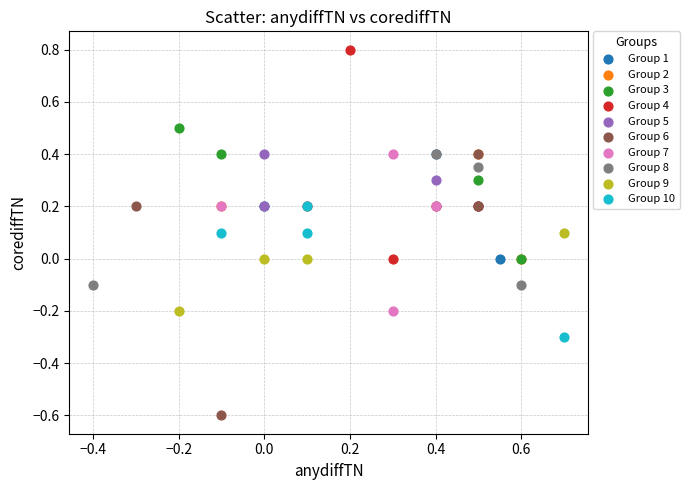

Which series reaches the minimum Y coordinate?

Group 6